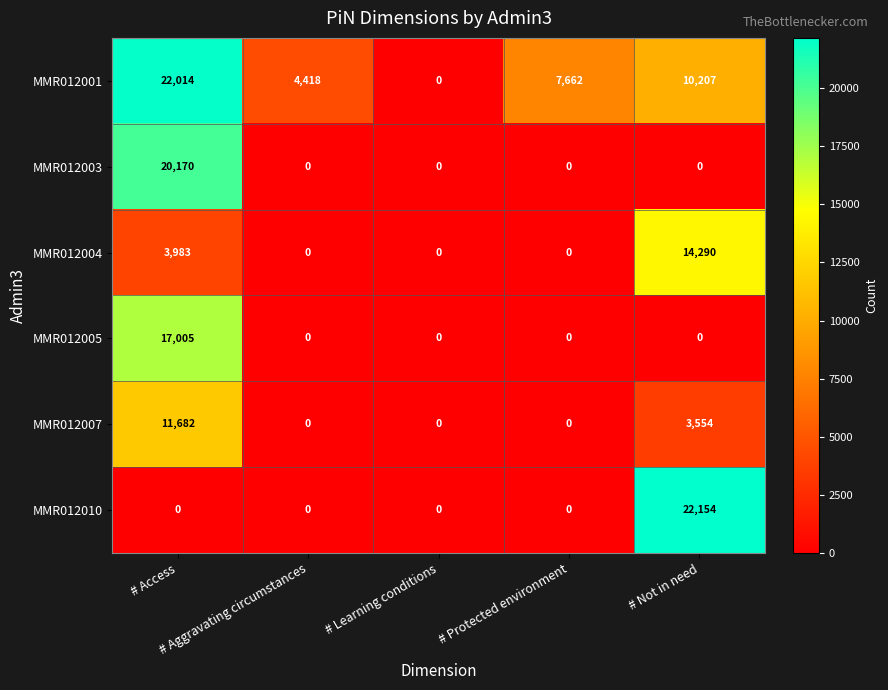

What is the highest value of the MMR012005 series?

17005